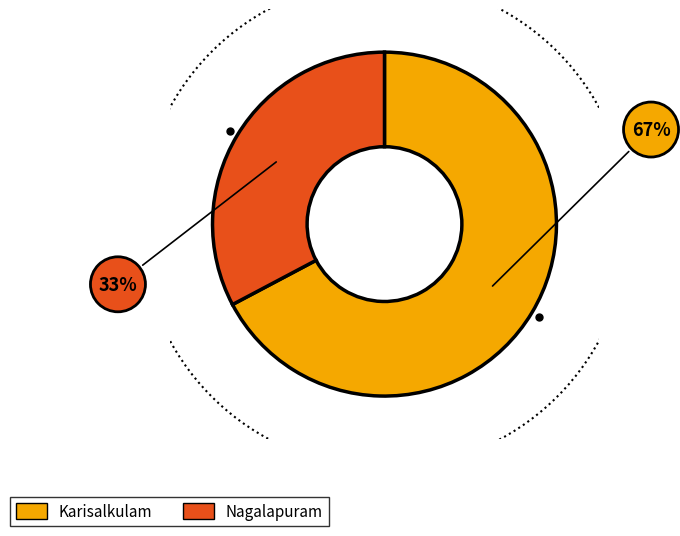

Which category has the smallest portion of the pie?

Nagalapuram